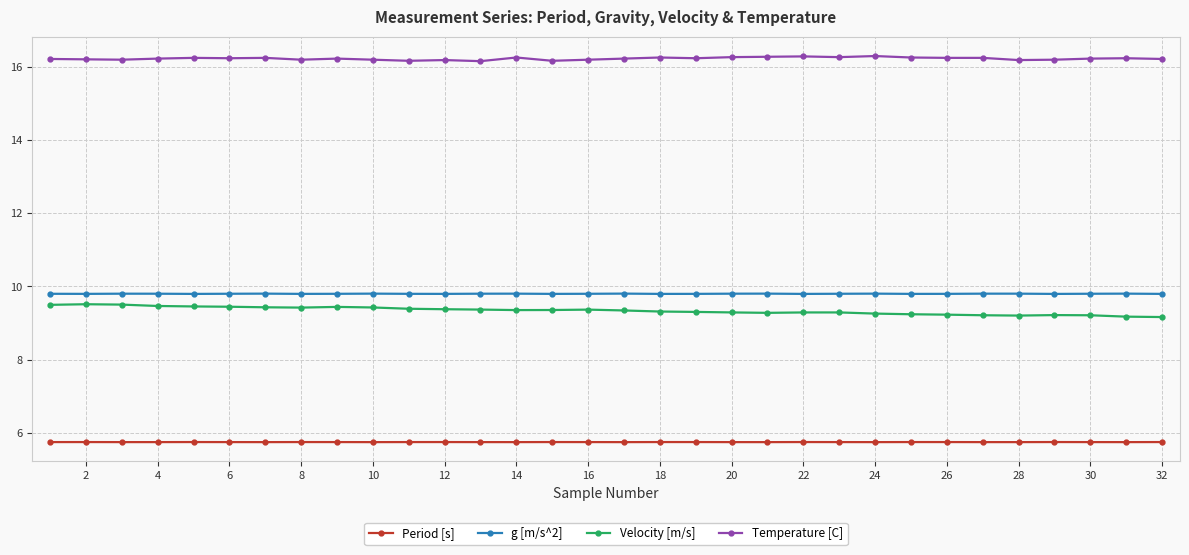

True or false: Period [s] and Temperature [C] cross at least once.

False